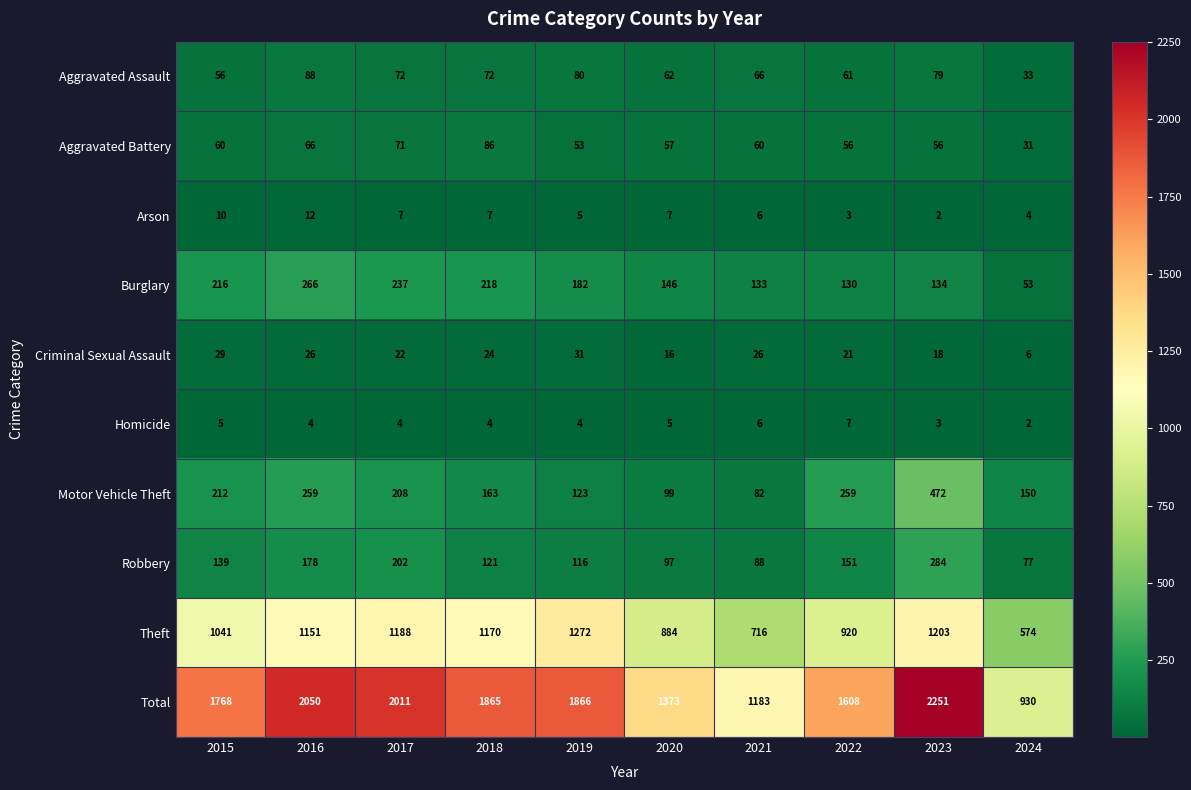

Which label corresponds to the largest value in the chart?

2023